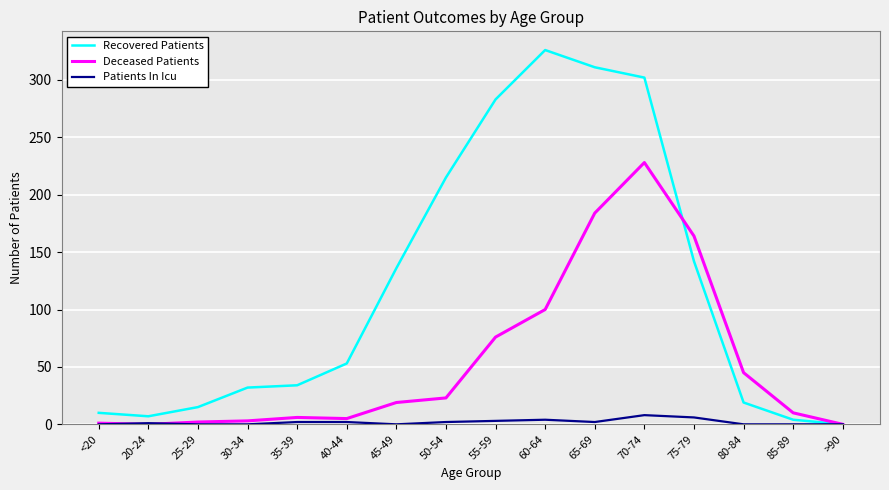

The value of Recovered Patients at 30-34 is 16. True or false?

False